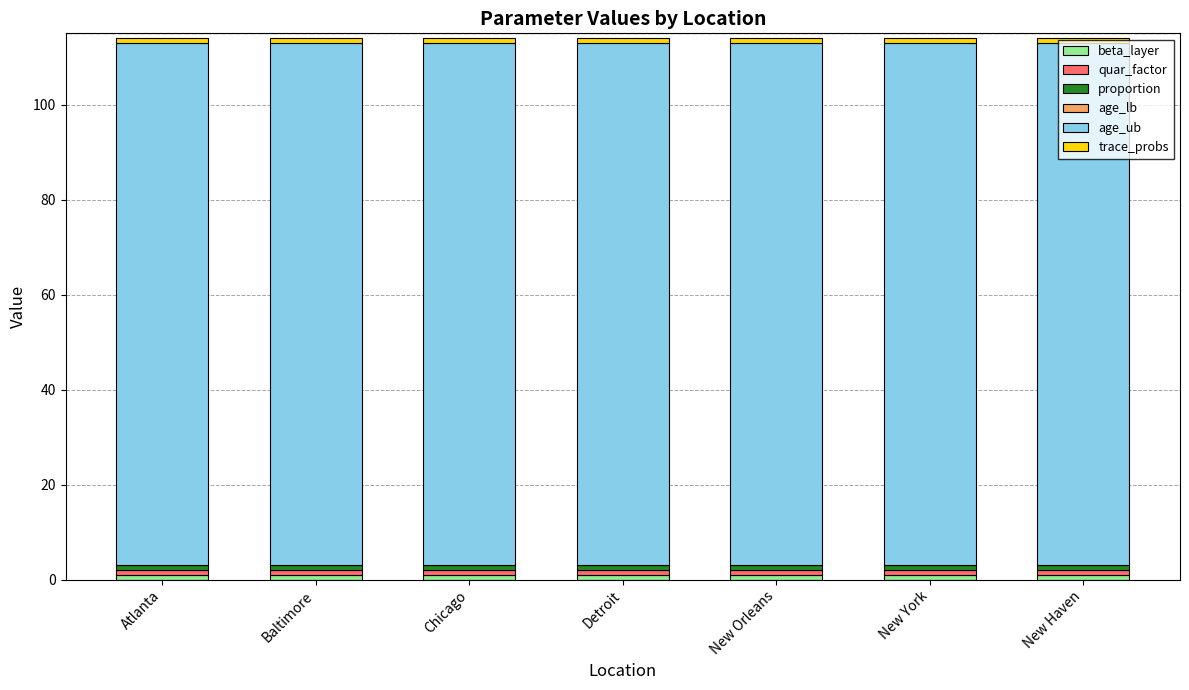

How many bars are there in total?

7